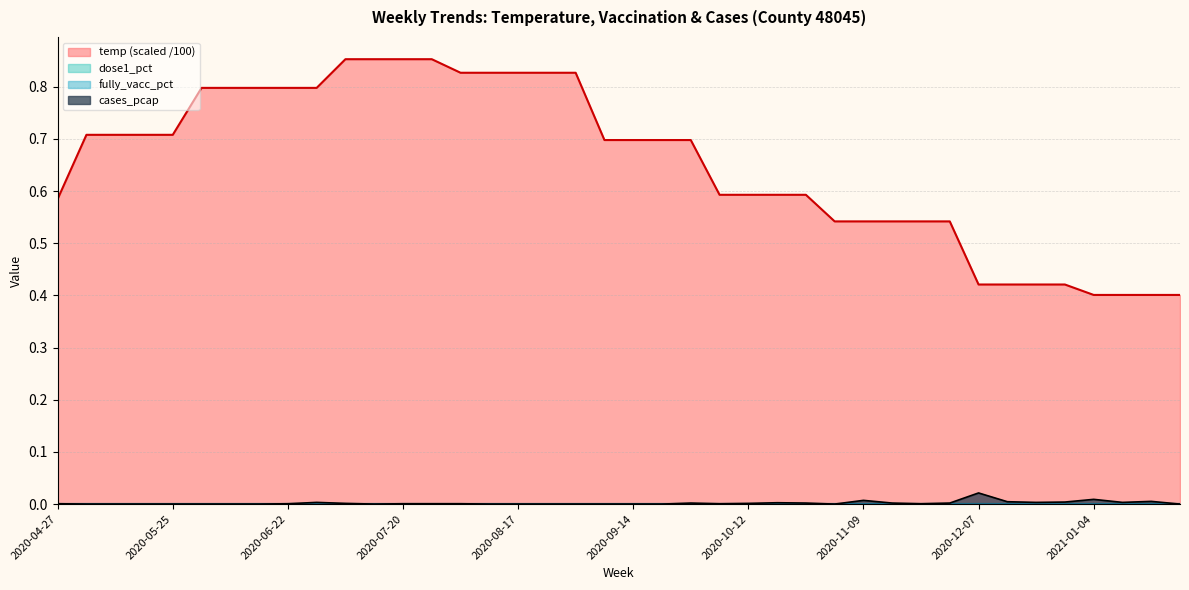

What is the greatest value displayed?

0.9